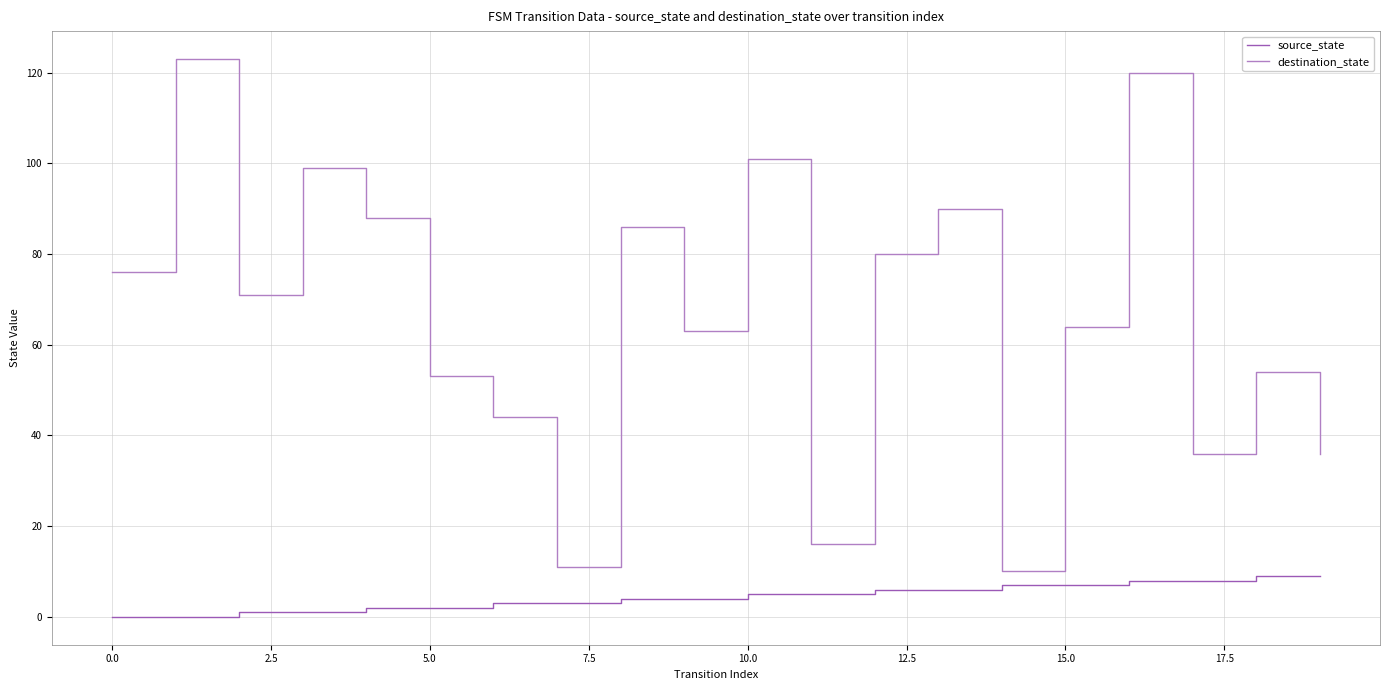

What is the greatest value displayed?

123